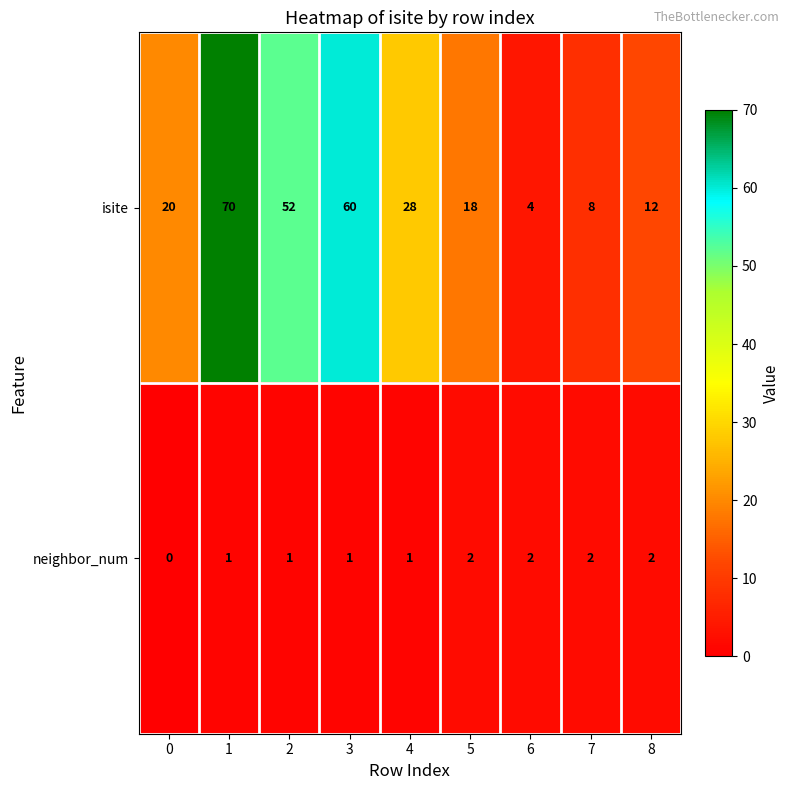

Count the number of data series in this chart.

2